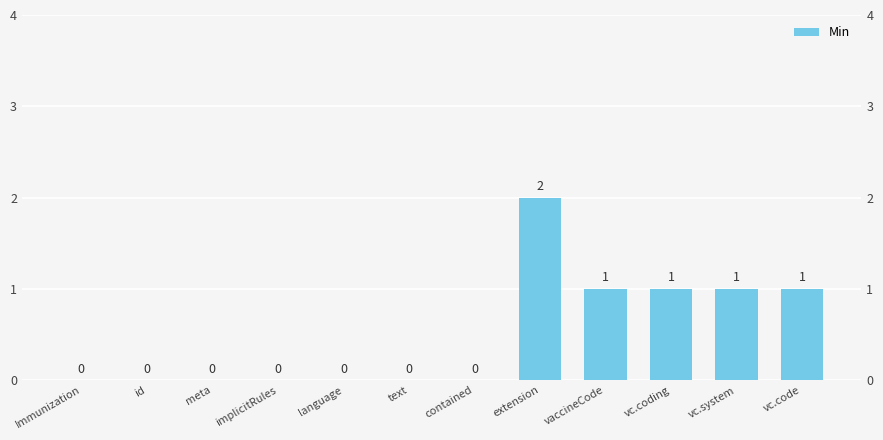

Reading left to right, what are all the values shown in this chart?

0	0	0	0	0	0	0	2	1	1	1	1